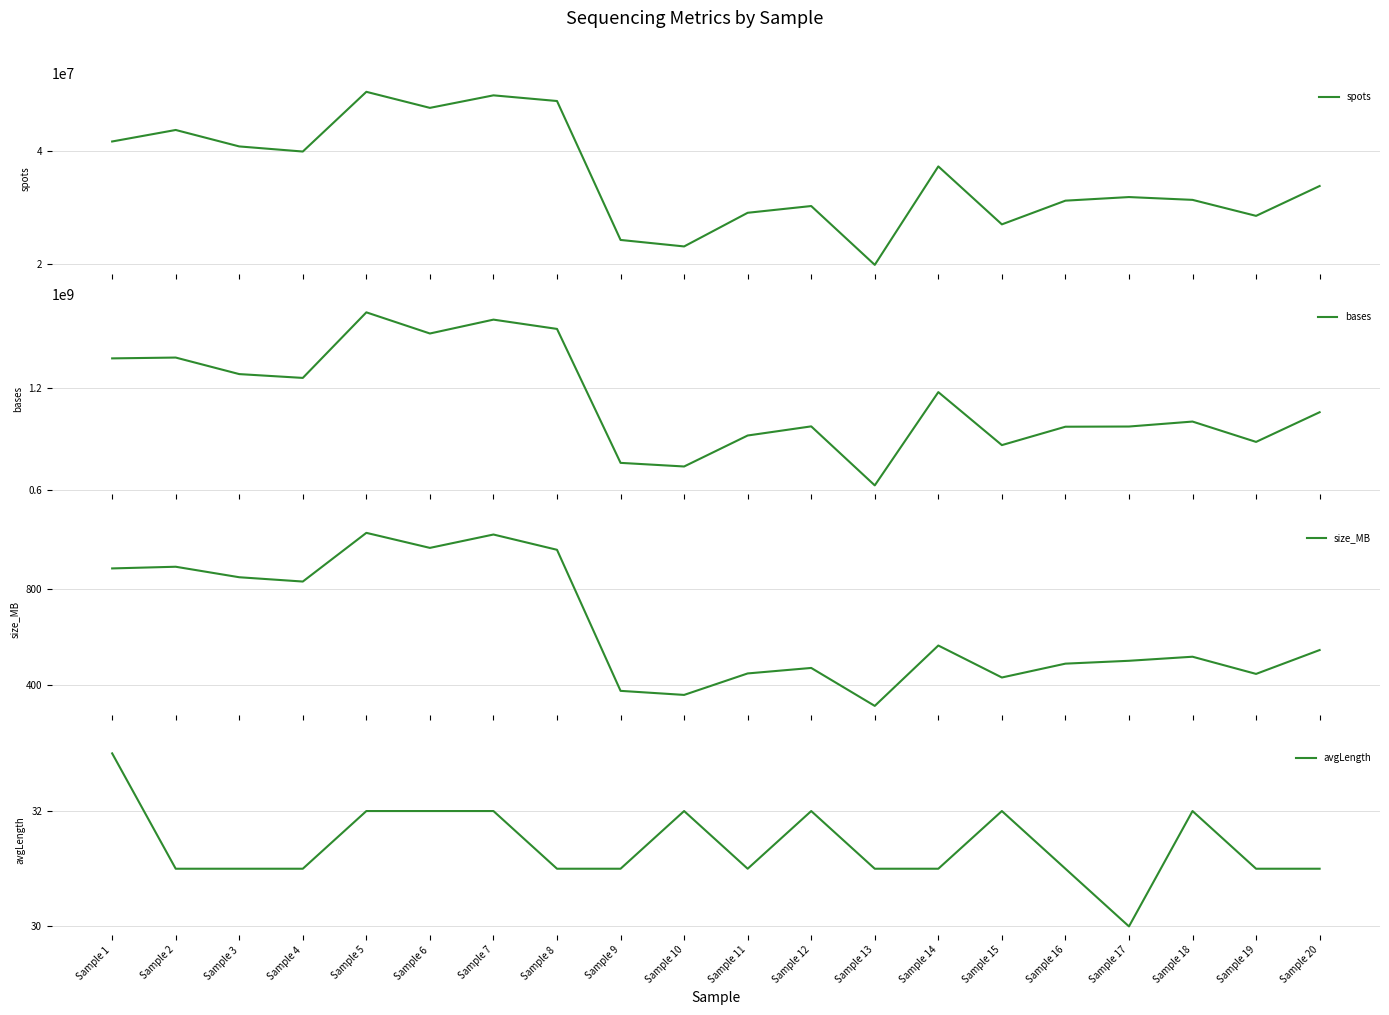

What is the maximum value shown in the chart?

1646355648